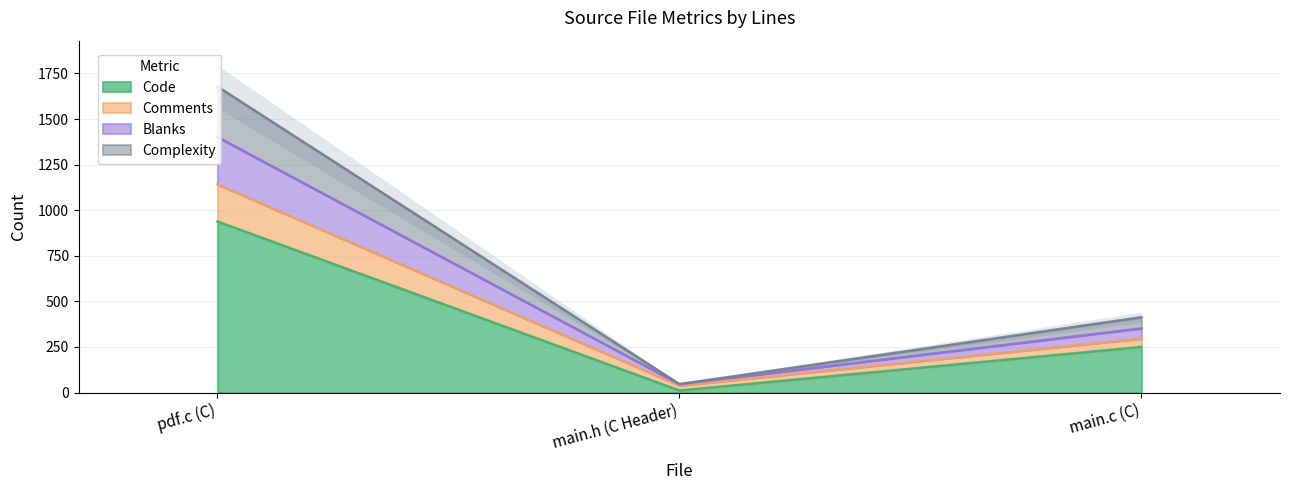

What is the value of the Code point at the 3rd from the left?

250